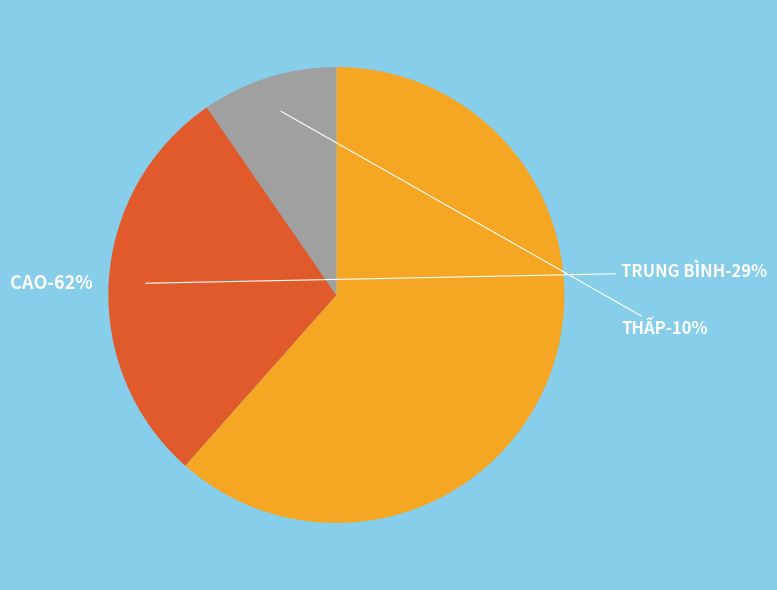

Rank the categories by value from lowest to highest.

THẤP, TRUNG BÌNH, CAO